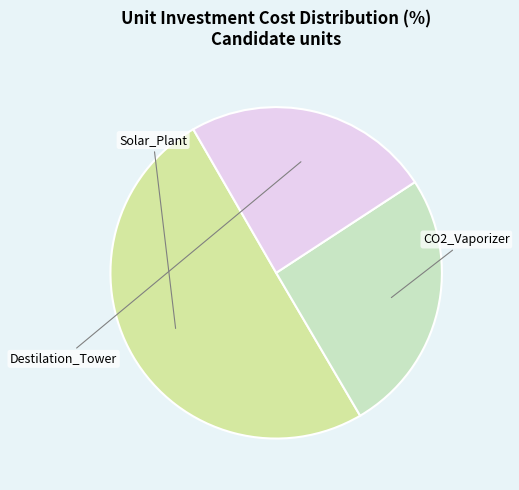

Which category accounts for the majority?

Solar_Plant